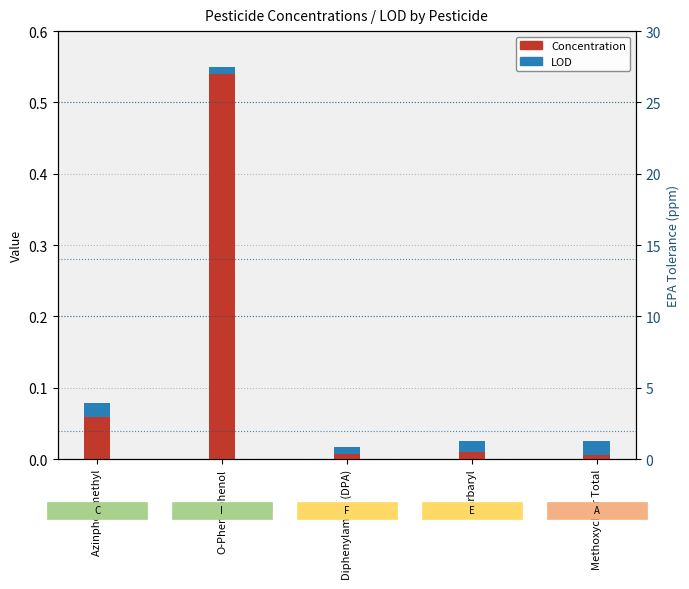

At which label is Concentration closest to 0?

Diphenylamine (DPA)